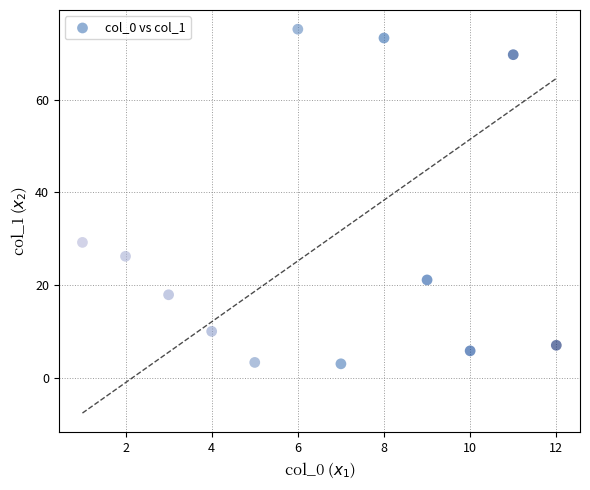

What is the range of Y values (max minus min)?

72.2